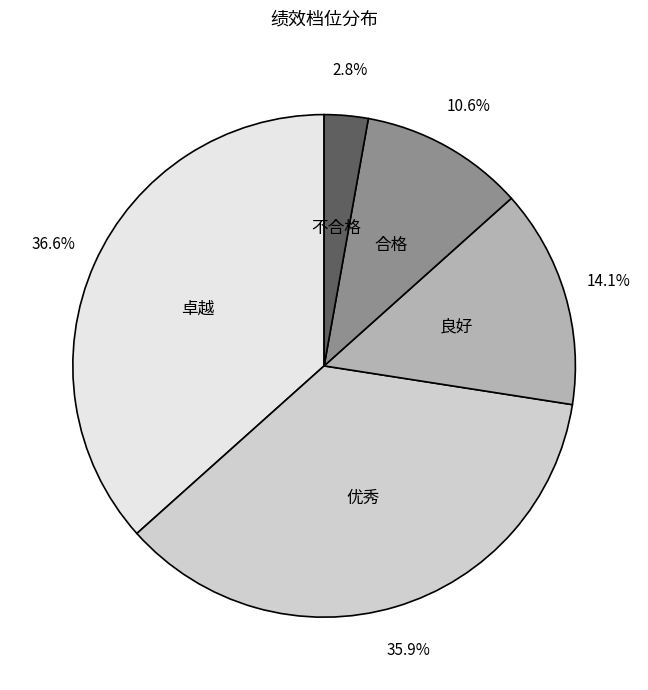

Does any single category account for the majority?

No